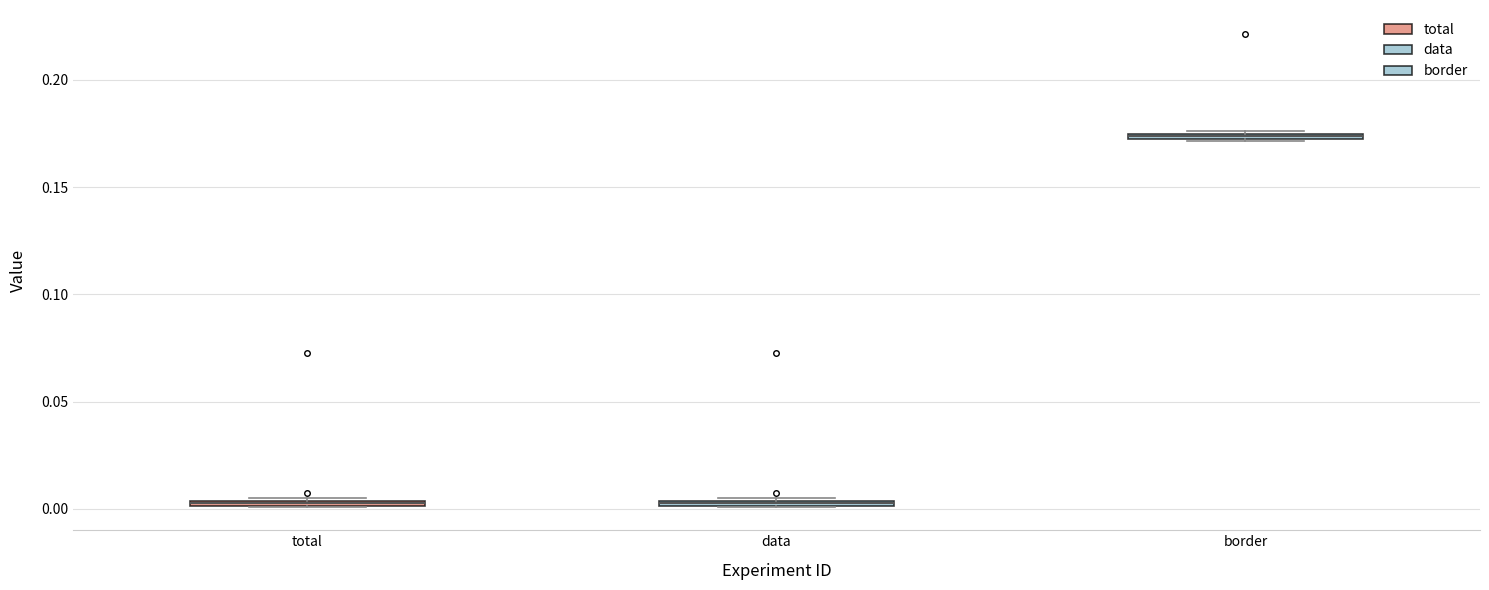

Where is the lower edge of the box for total on the y-axis? The values are not printed on the chart, so give them approximately, as read against the axis.

0.000